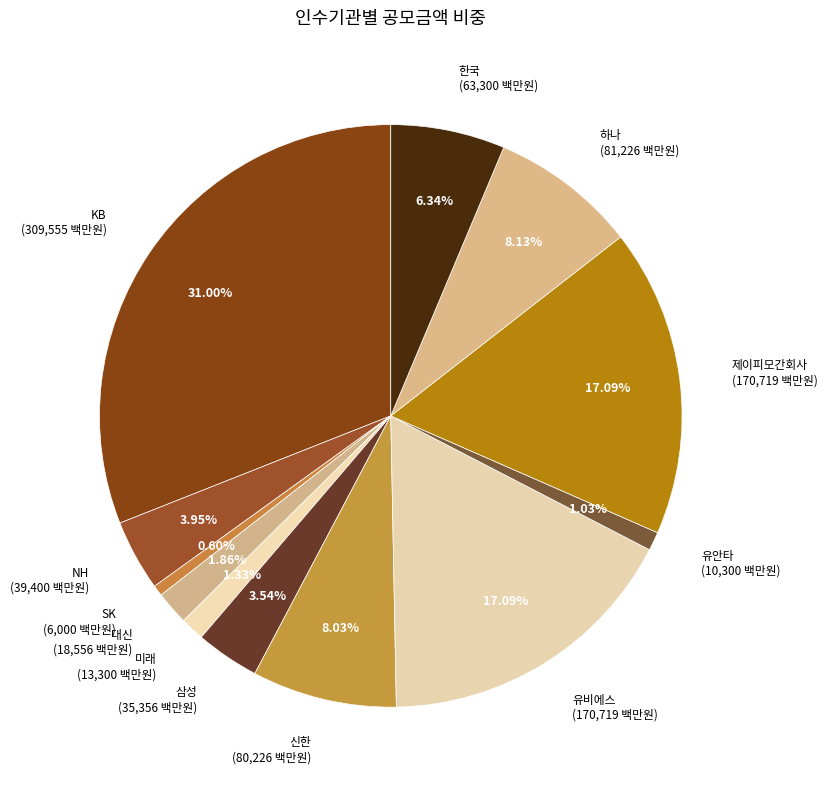

What percentage is the 유비에스 slice, to the nearest percent?

17%